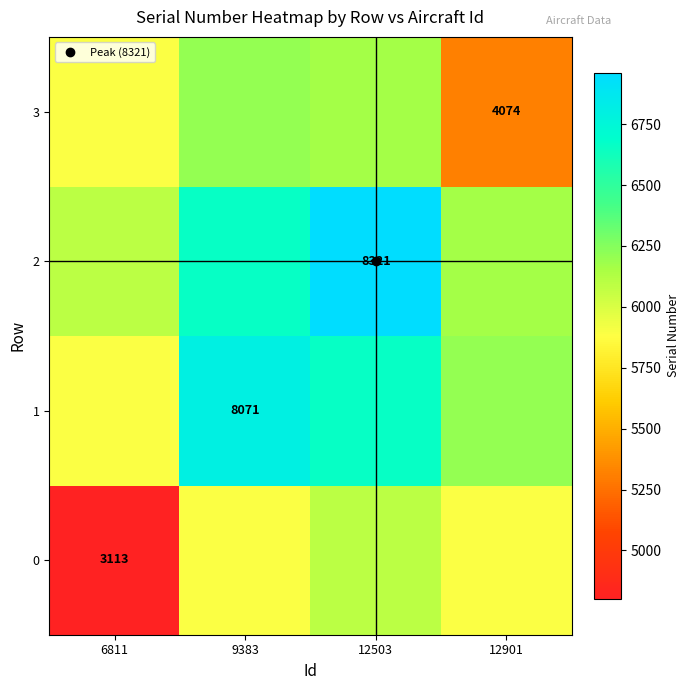

At which label does 0 reach its minimum?

6811